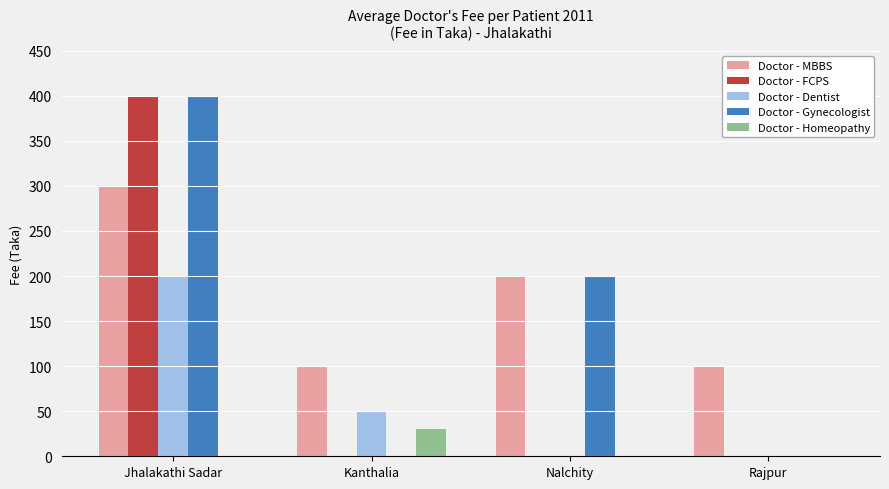

Count the Doctor - Dentist values in the range 0 to 200.

4